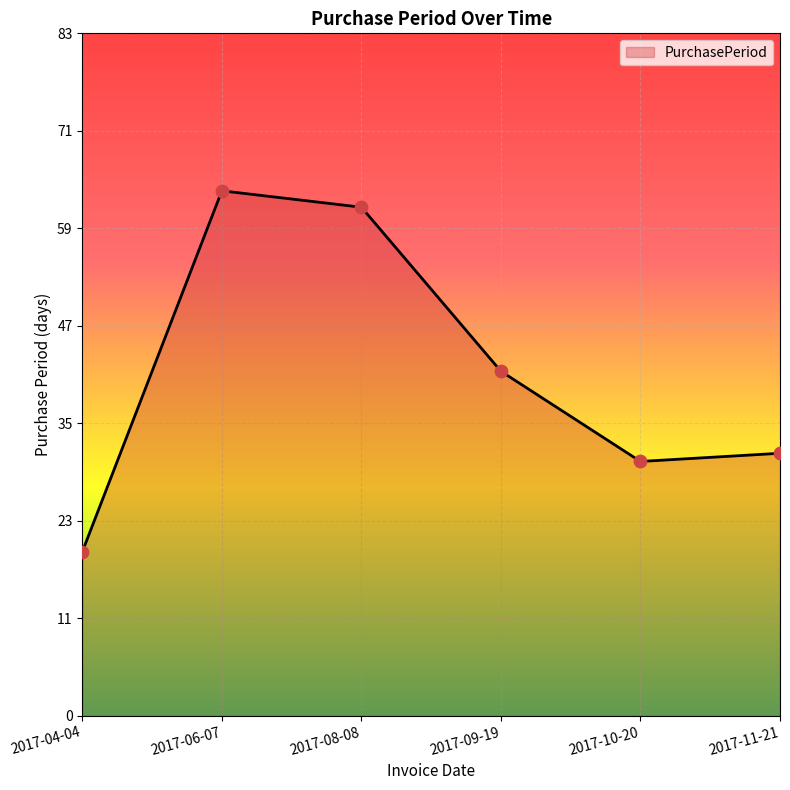

Approximately how many times larger is the value at 2017-06-07 compared to 2017-09-19?

1.5